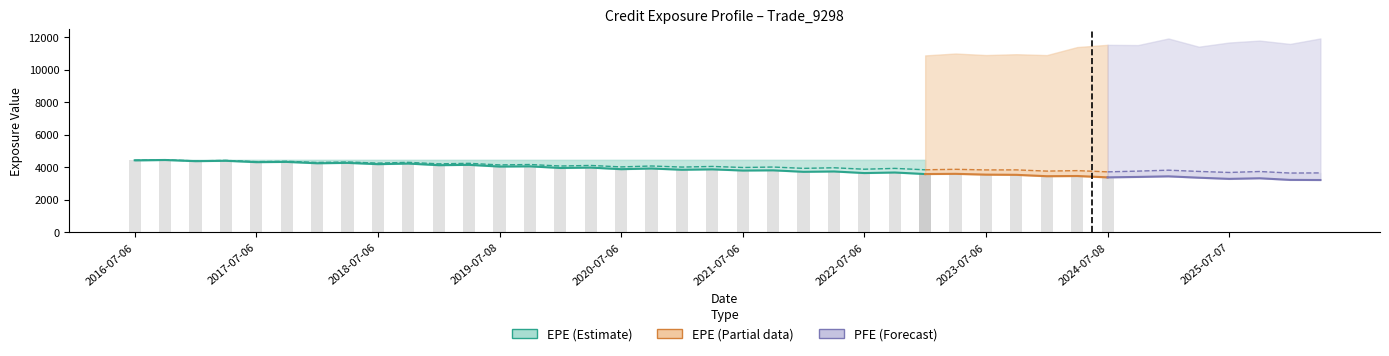

At which category is the sum across all series the highest?

2025-01-06